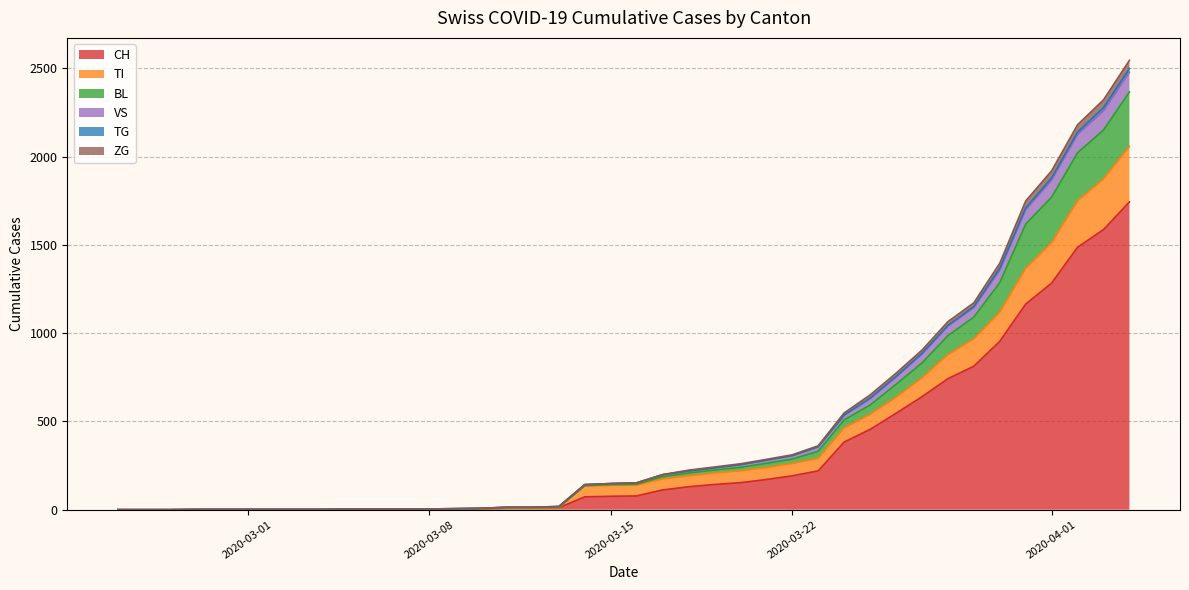

True or false: ZG and BL intersect in this chart.

False